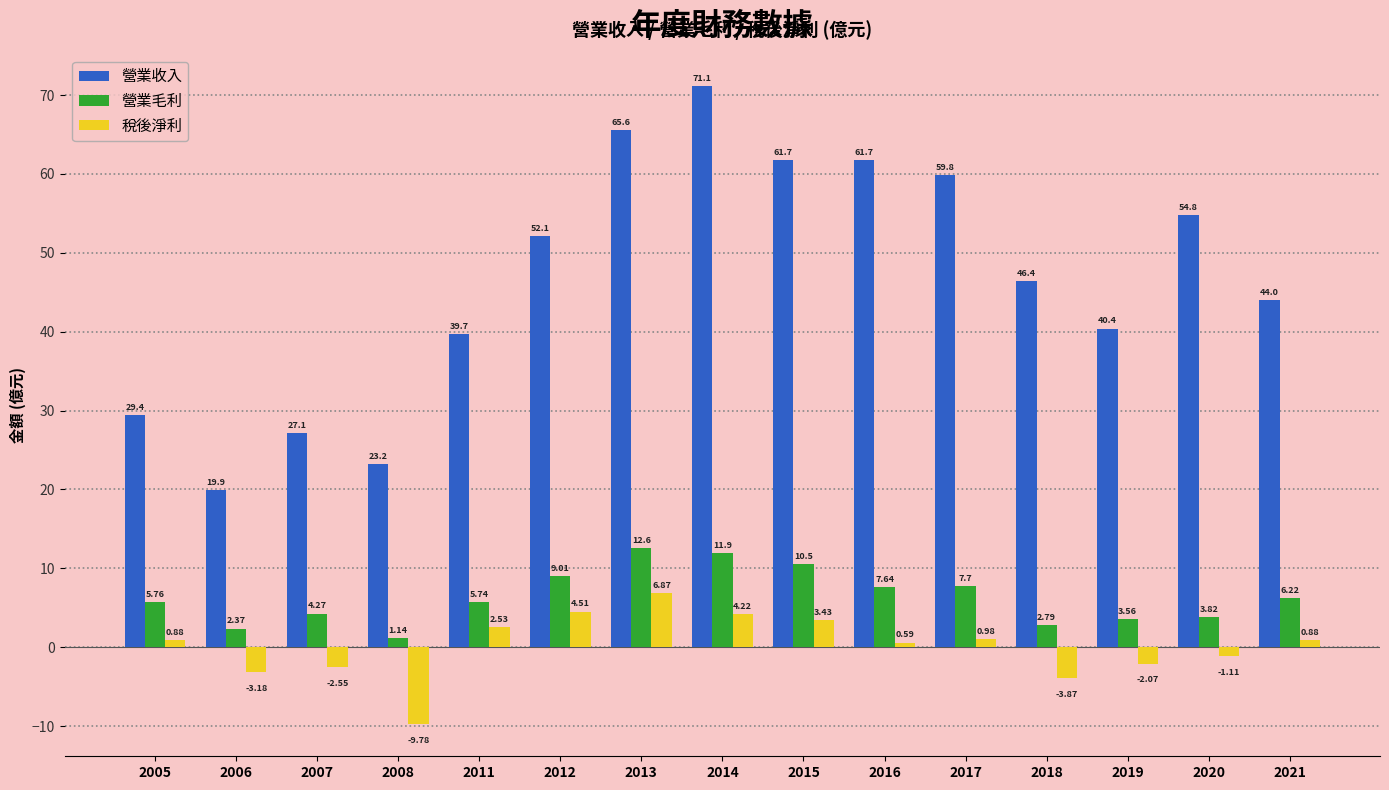

Which label corresponds to the smallest value in the chart?

2008